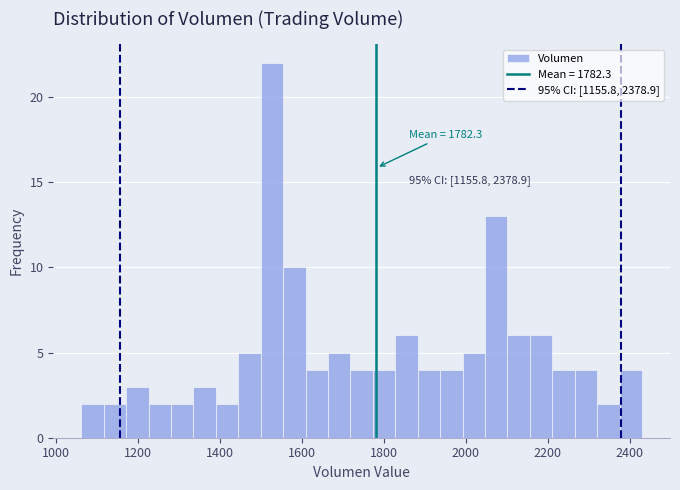

Around what value on the x-axis is the tallest bar? Give the approximate position of its centre, as read against the axis.

1520